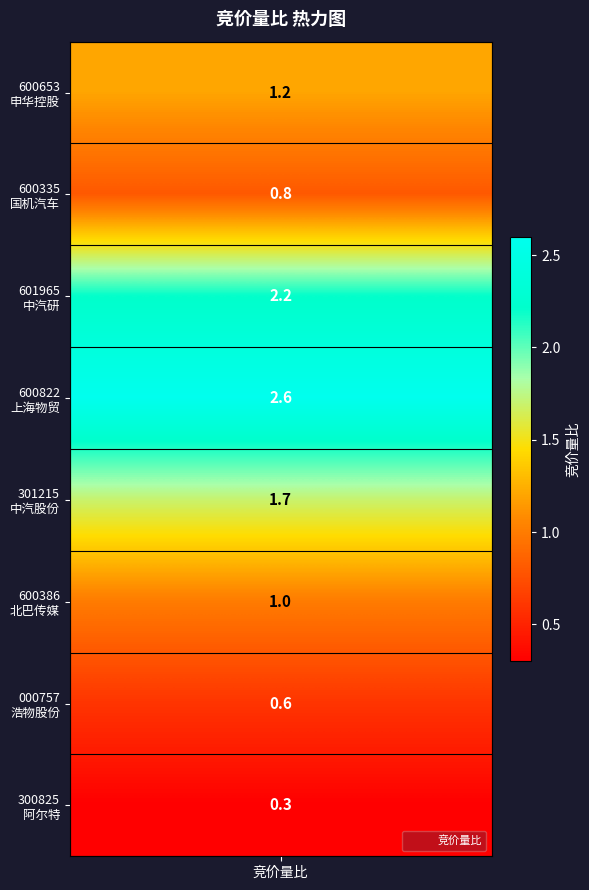

How many data points does each series have?

8